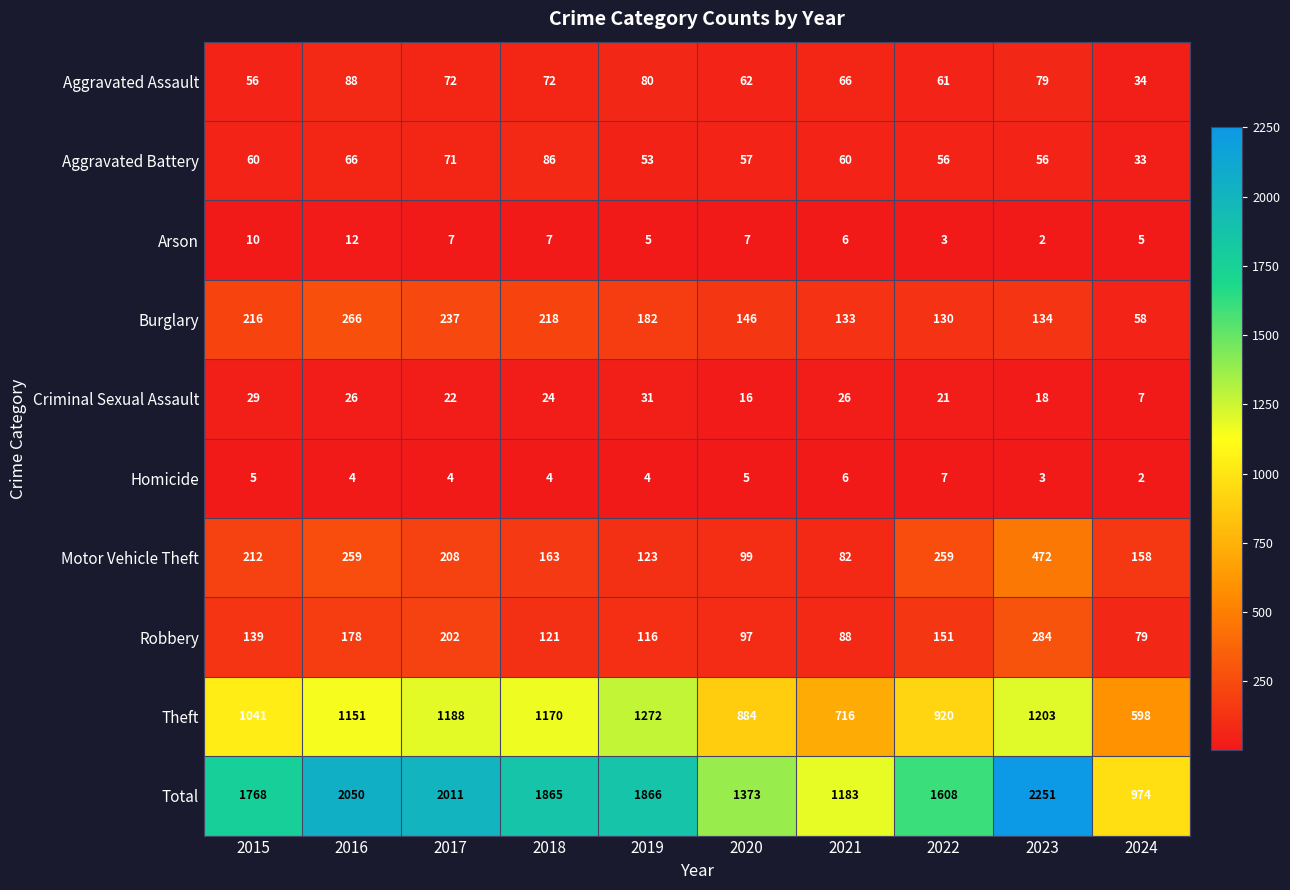

At which category is the sum across all series the highest?

2023